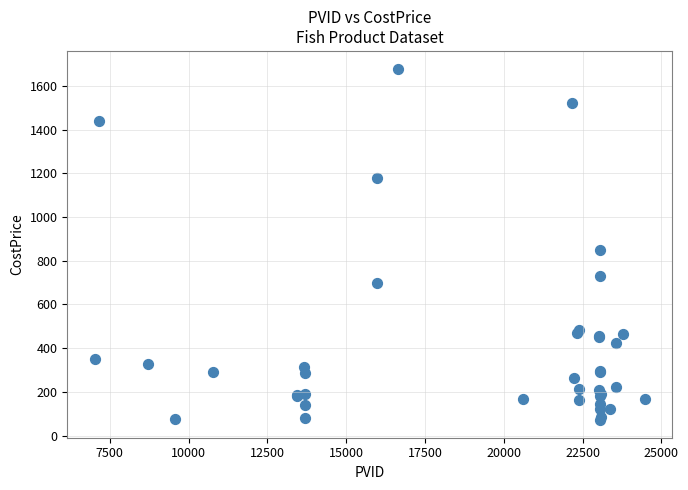

What Y value in the scatter plot is closest to 875?

850.5